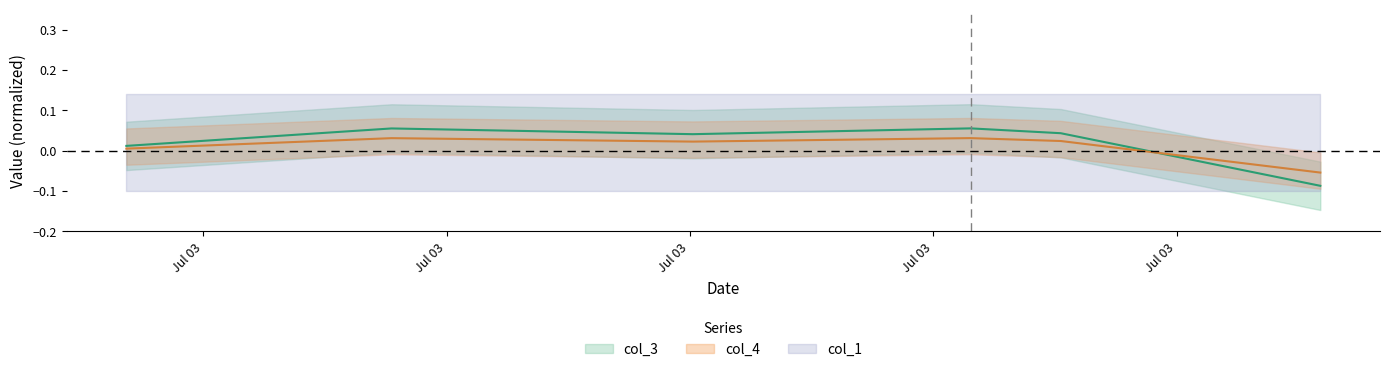

How many categories are shown in the chart?

6